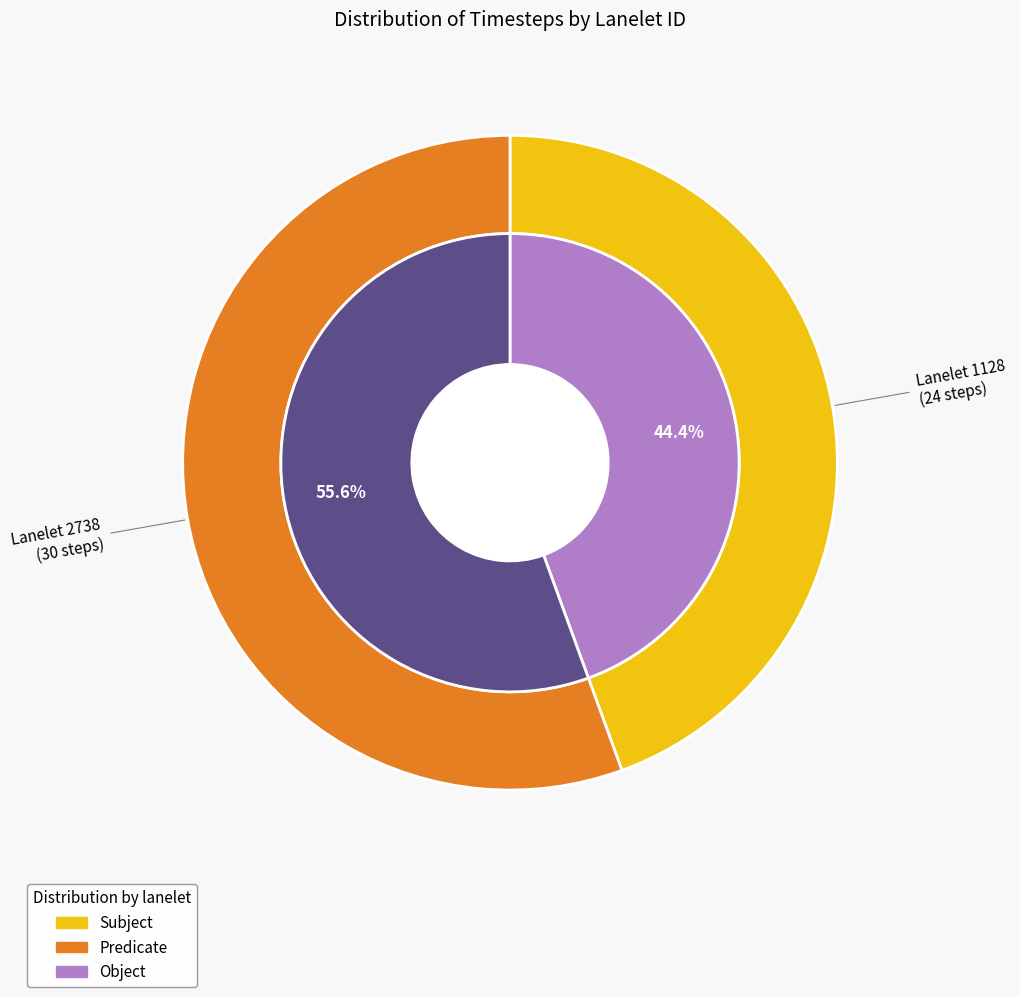

Between 2738 and 1128, which is larger?

2738